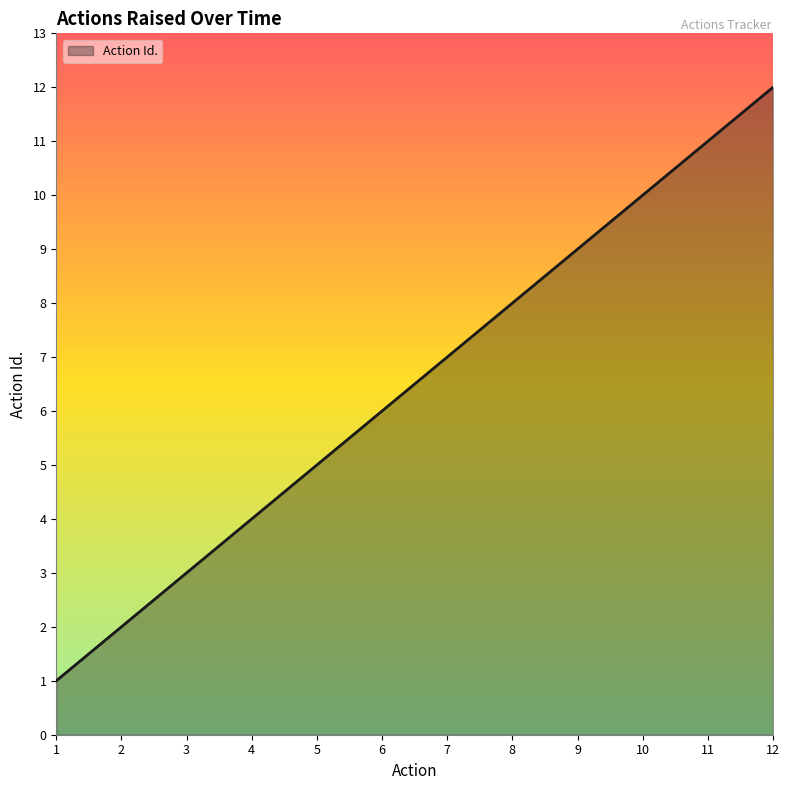

List the labels in order of value, largest first.

12, 11, 10, 9, 8, 7, 6, 5, 4, 3, 2, 1